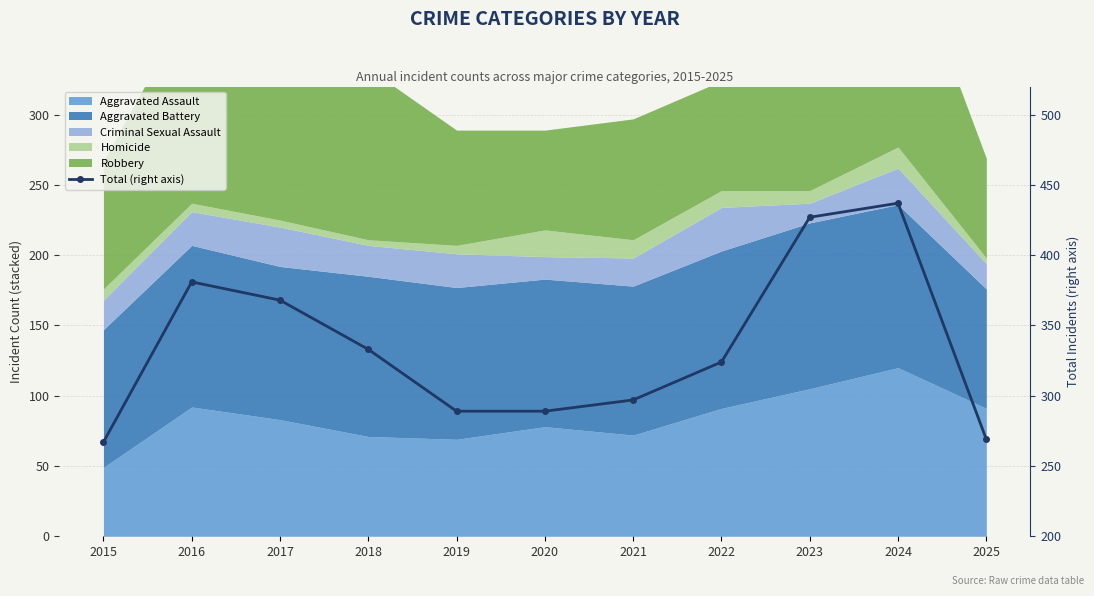

The chart shows a value of 368 at 2017. True or false?

True